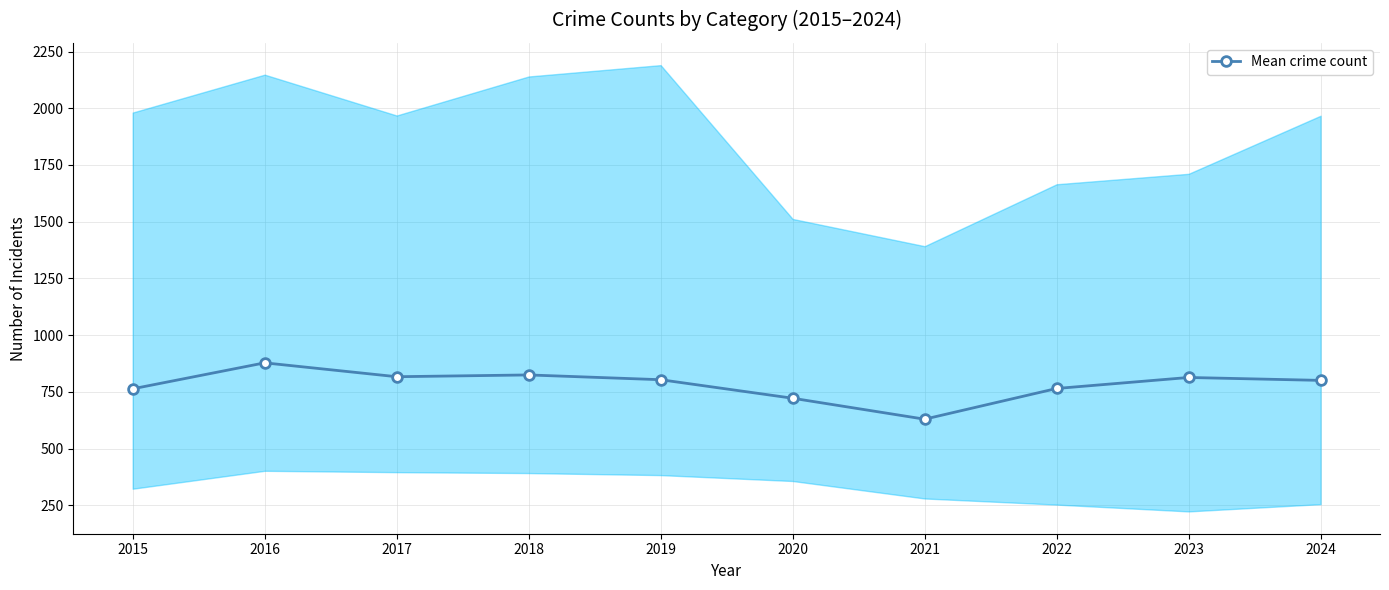

How many interior local peaks (higher than both neighbors) does the data have?

3